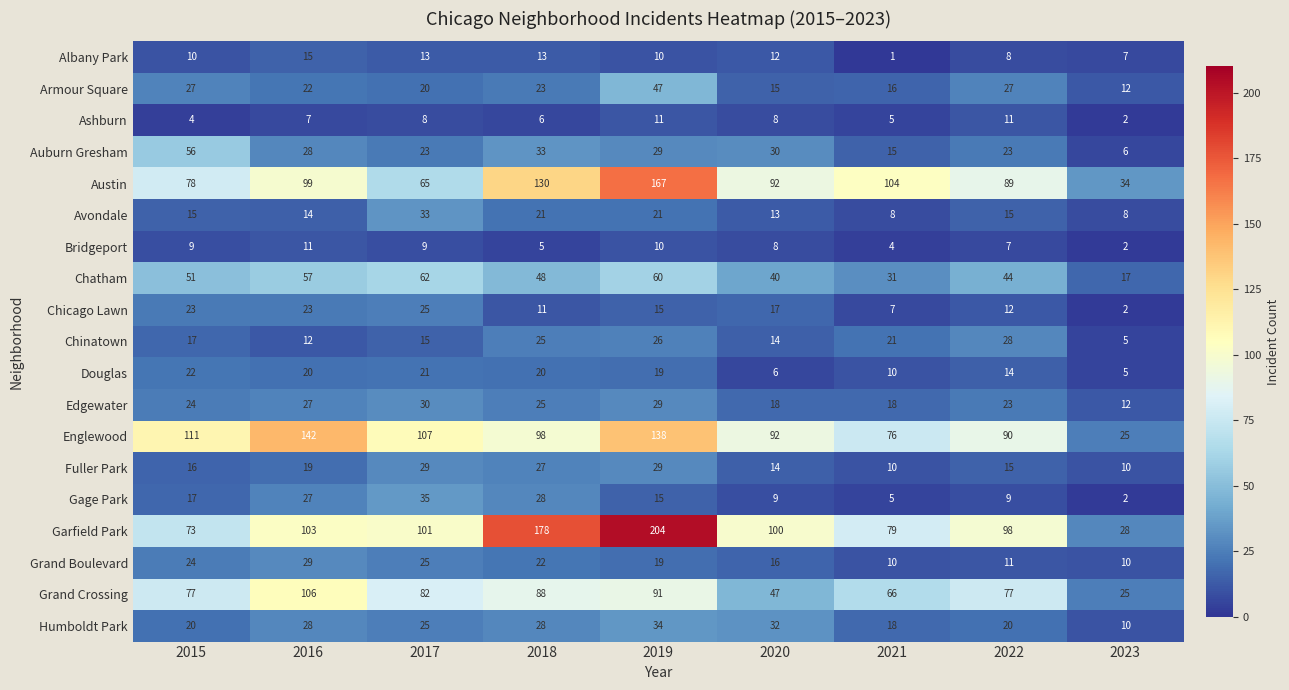

What is the total value across all series at 2020?

583